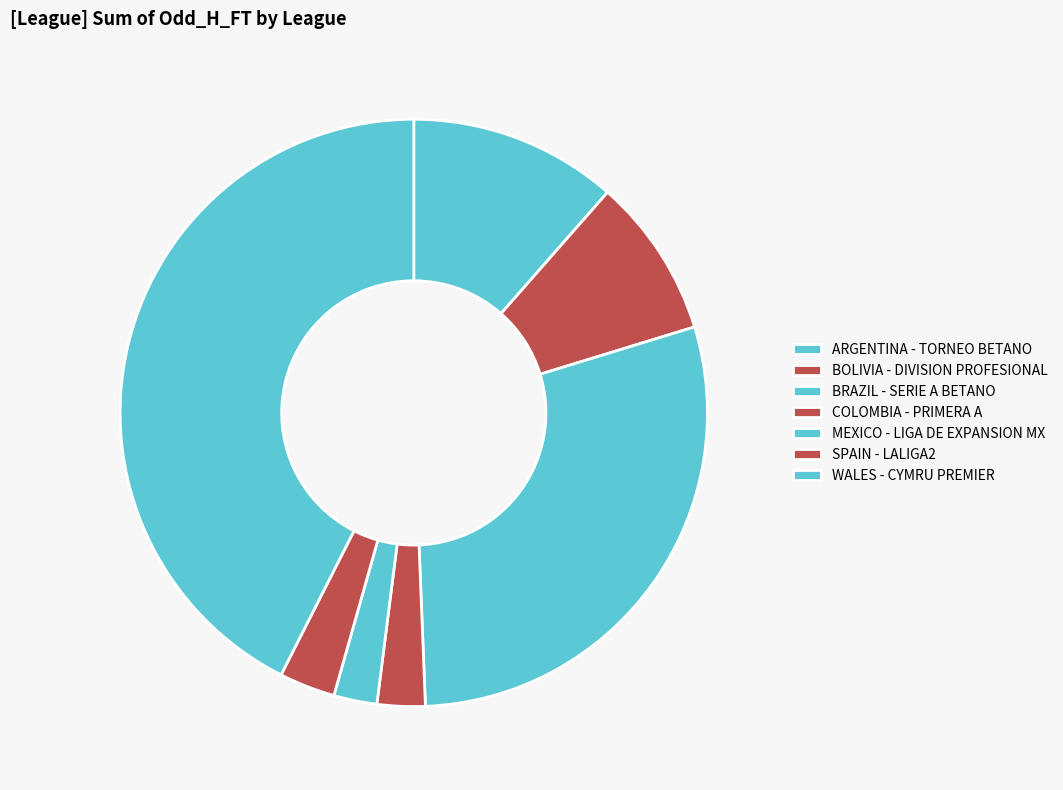

How many segments does this pie chart have?

7